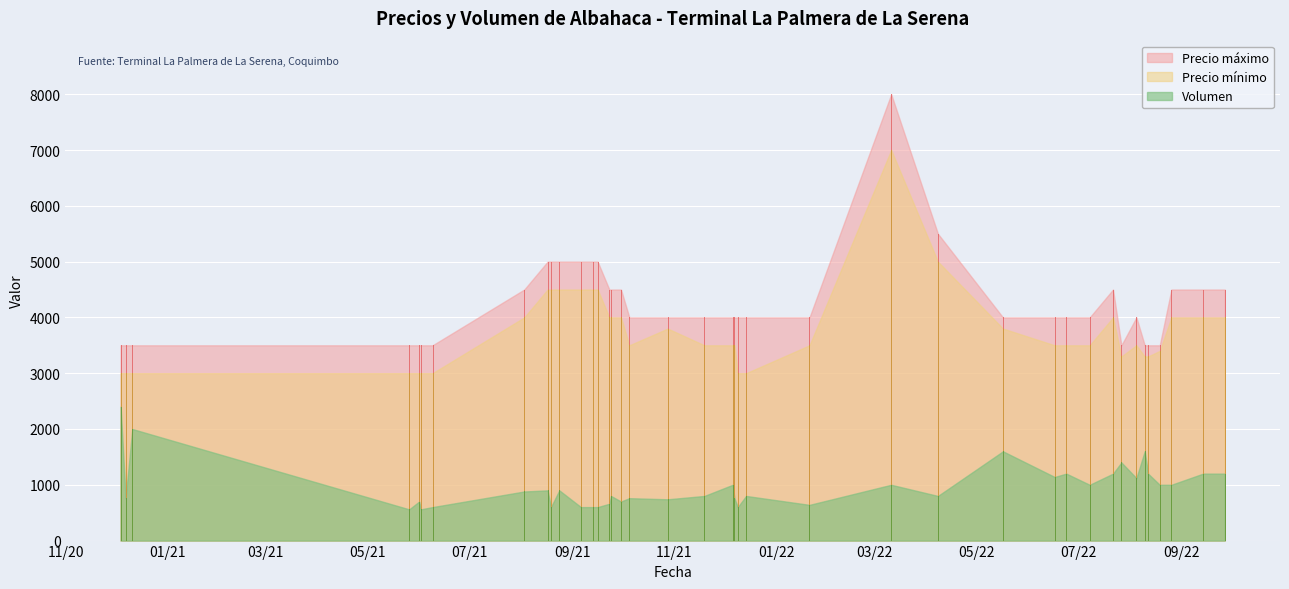

What is the maximum value for Precio máximo?

8000